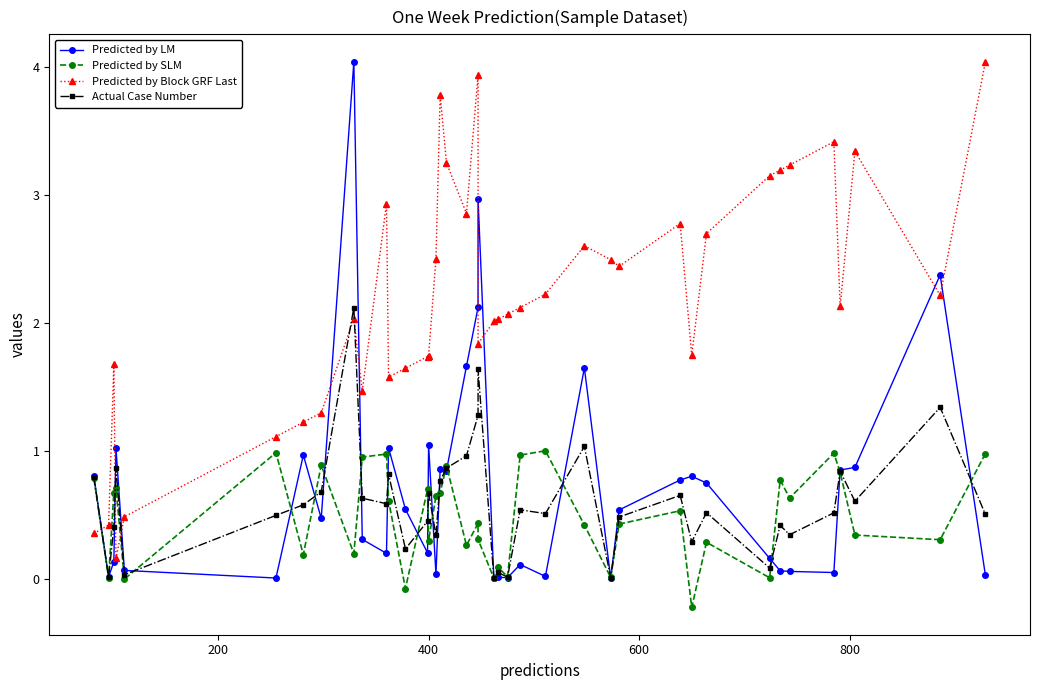

How many data points in Predicted by SLM are less than 0?

3